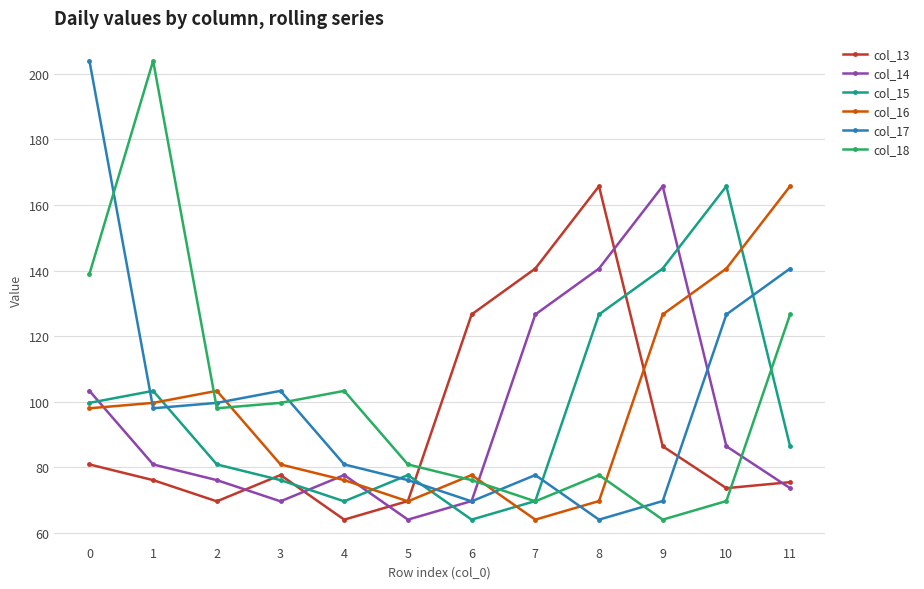

What is the sum of all col_17 values?

1210.1